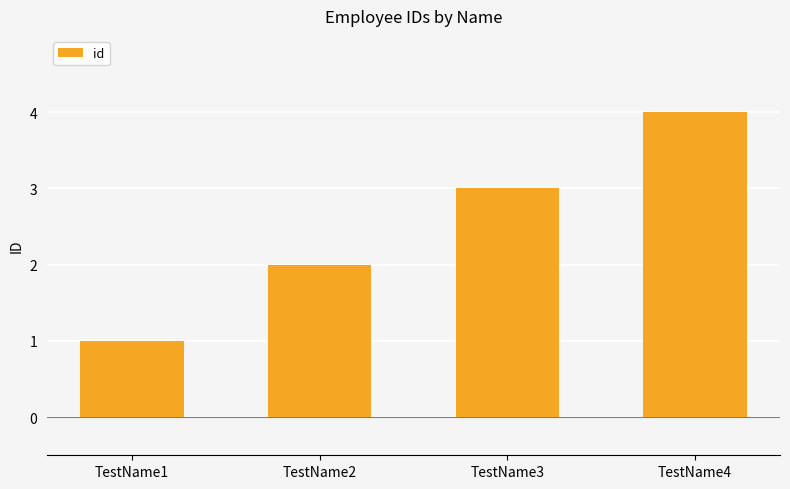

Rank the categories by value from highest to lowest.

TestName4, TestName3, TestName2, TestName1